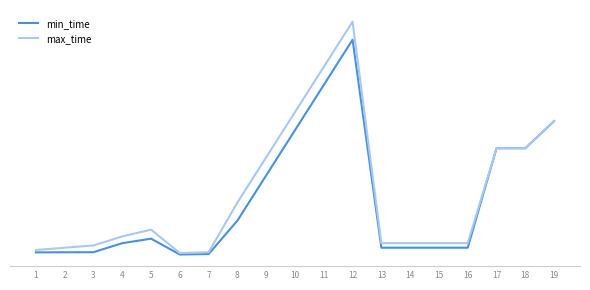

True or false: max_time has a value of 3936 at 17.

False